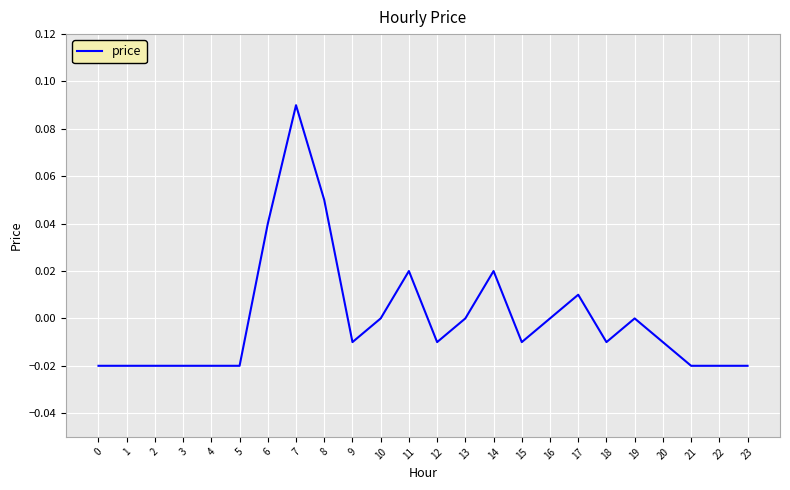

Which label corresponds to the largest value in the chart?

7